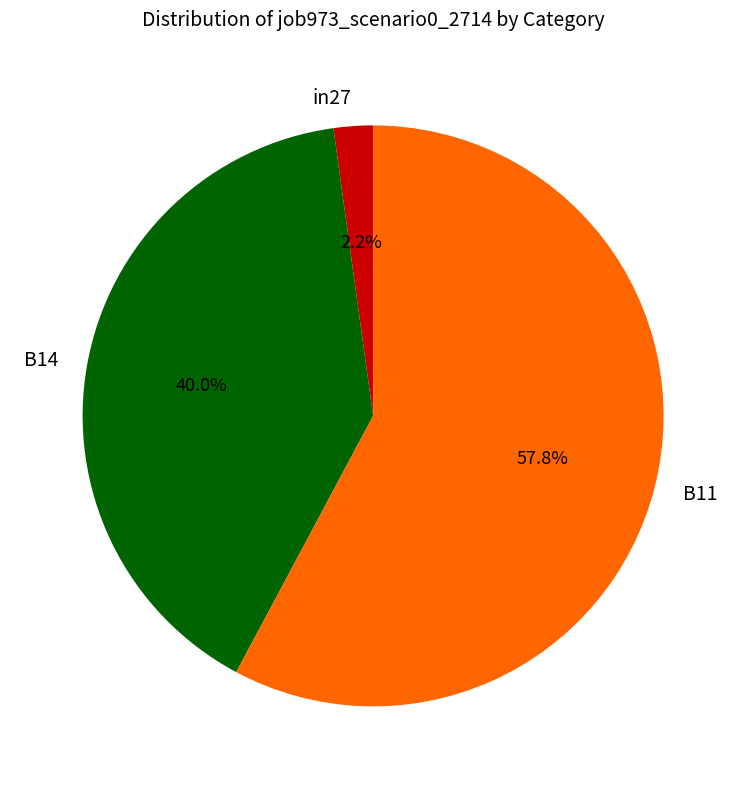

What percentage is the B11 slice, to the nearest percent?

58%